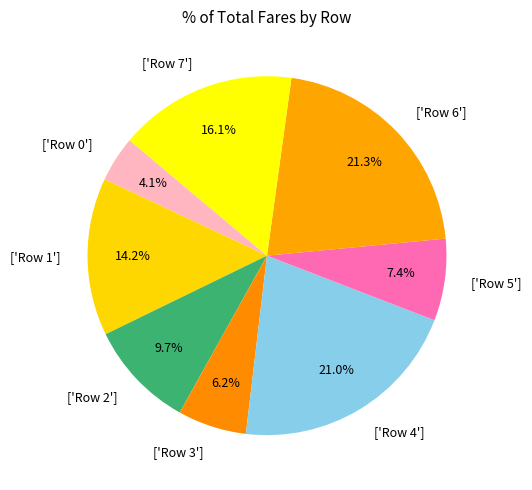

Combined, what portion of the pie is ['Row 4'] and ['Row 0']?

25.1%